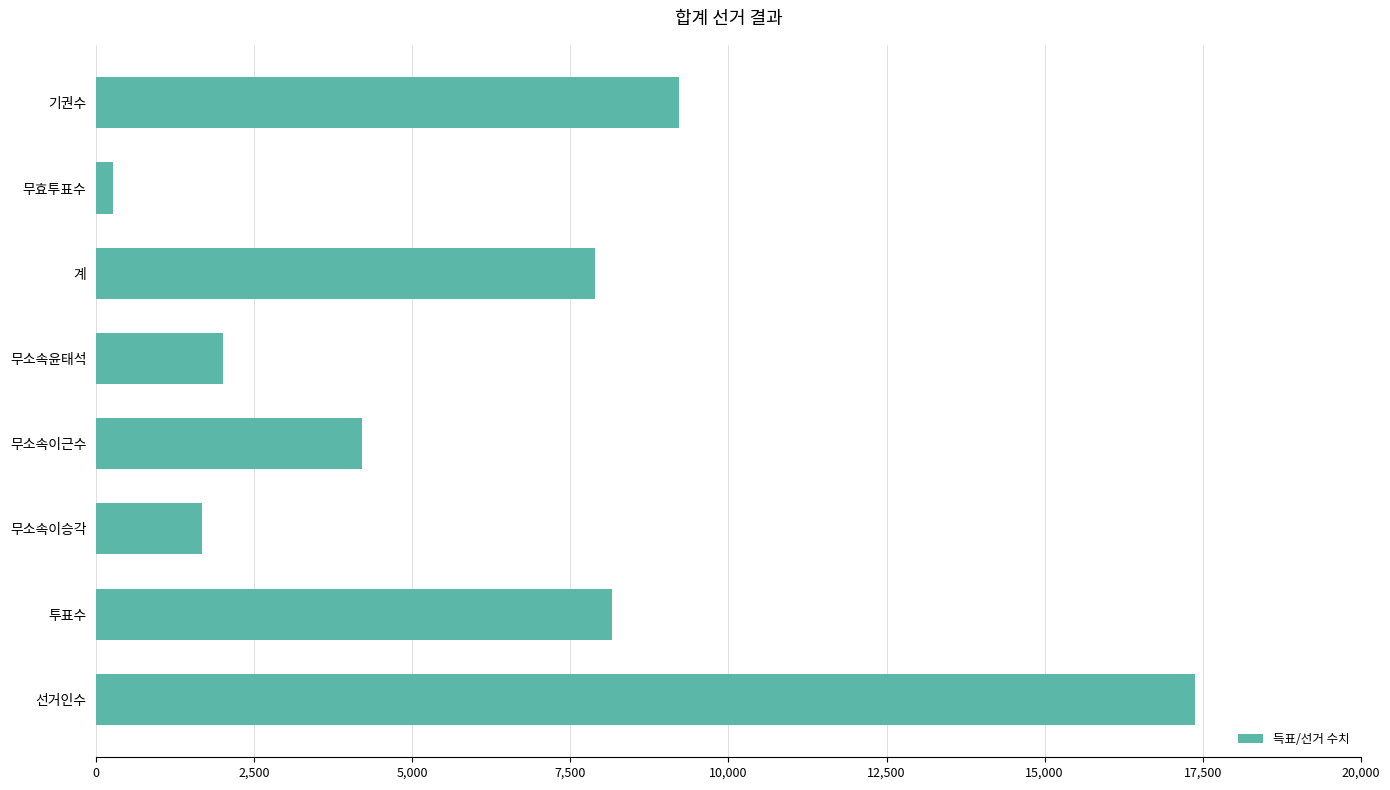

Are the bars grouped side by side (vs. stacked)?

No